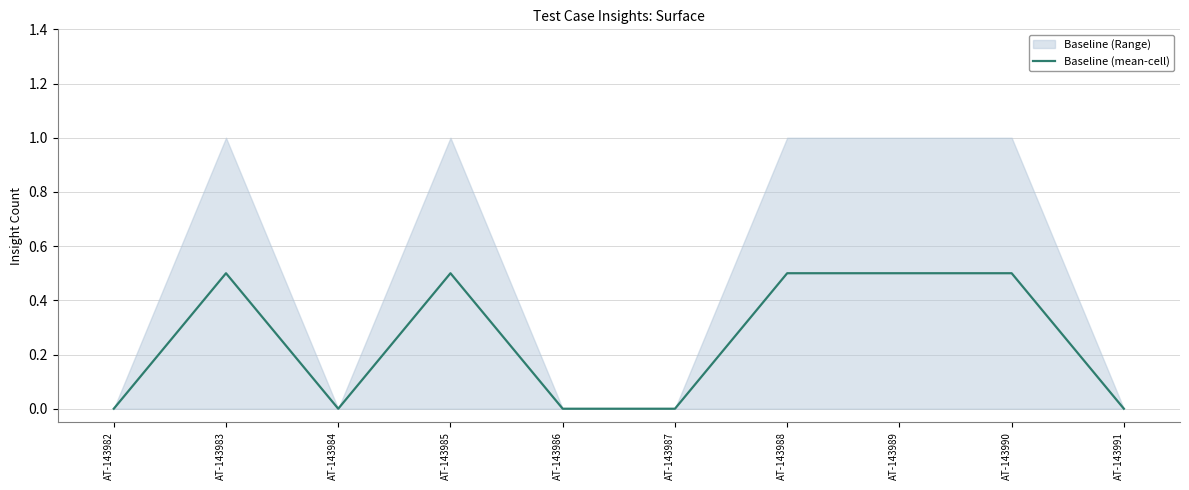

Reading left to right, transcribe all the data shown in this chart.

0.0	0.5	0.0	0.5	0.0	0.0	0.5	0.5	0.5	0.0